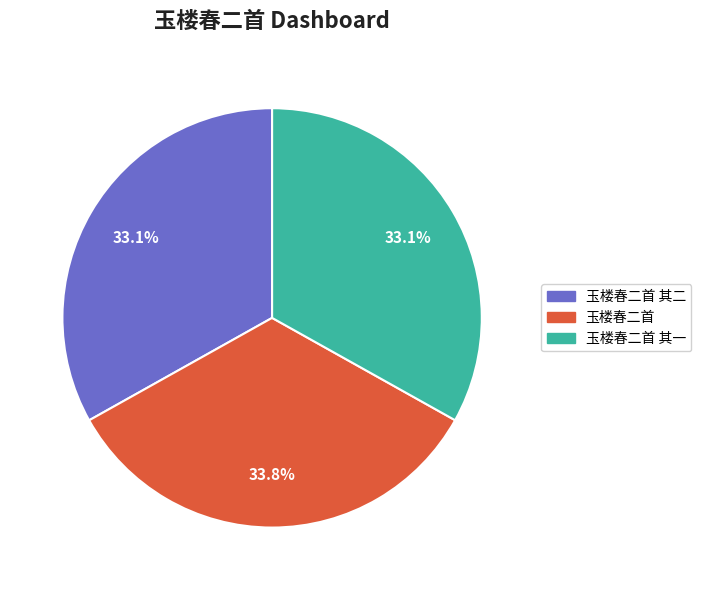

Does any single category account for the majority?

No